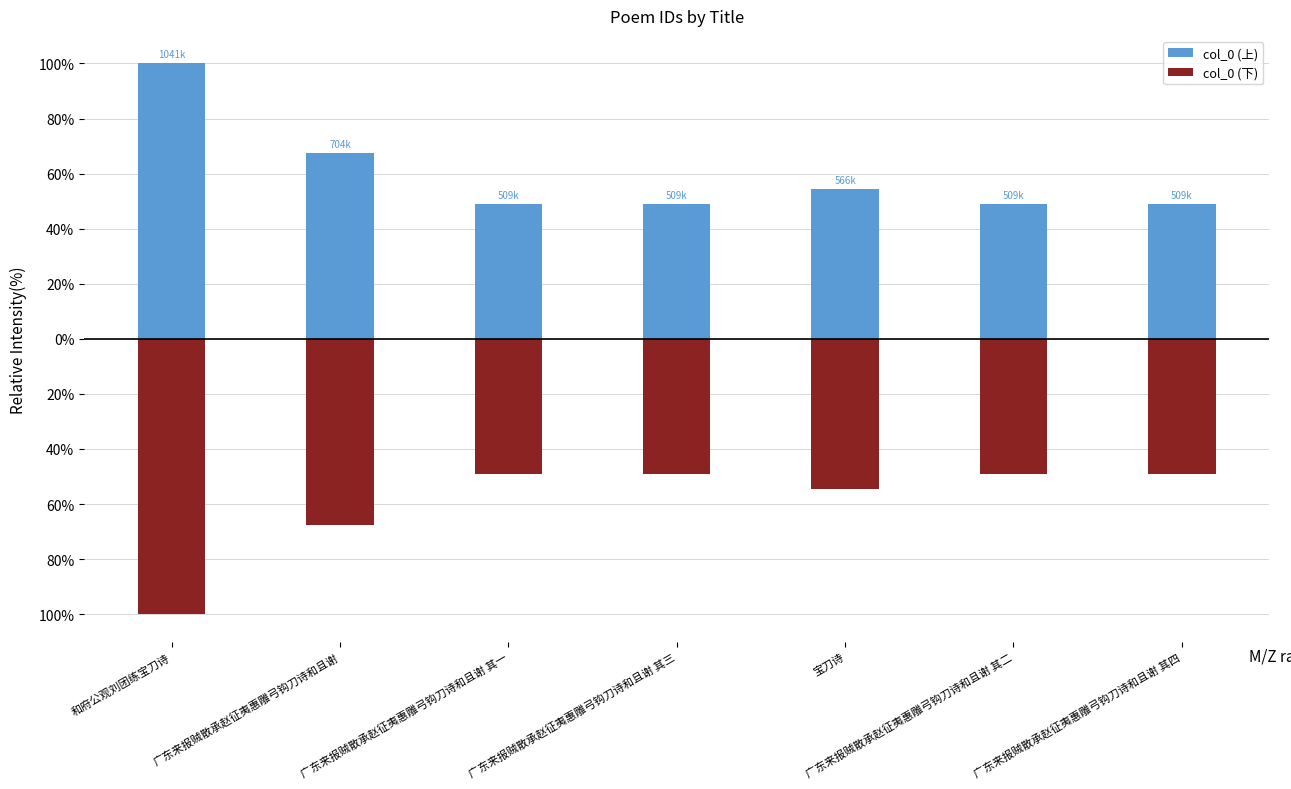

At which label is col_0 (下) closest to -74?

广东来报贼散承赵征夷惠雕弓钩刀诗和且谢